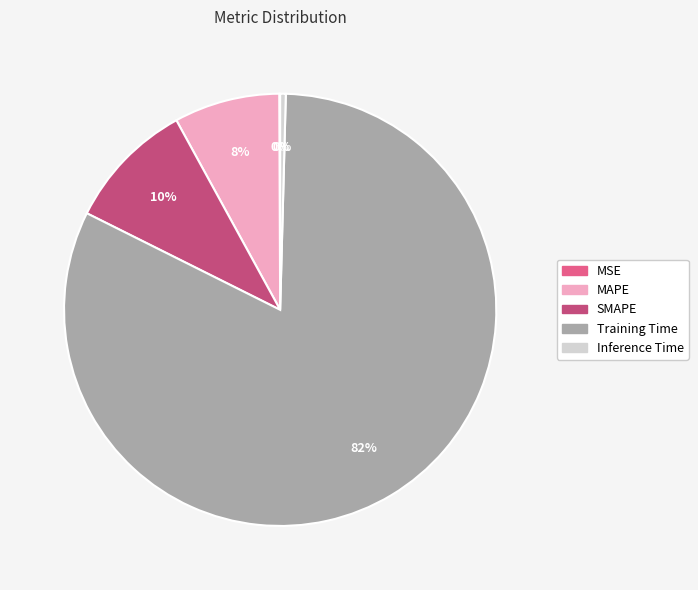

To the nearest percent, what percentage of the pie is SMAPE?

10%